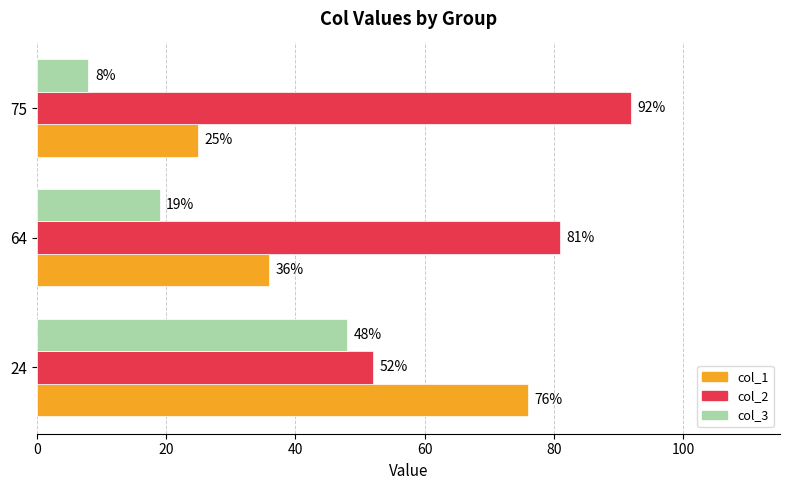

Which series has the largest range (max minus min)?

col_1